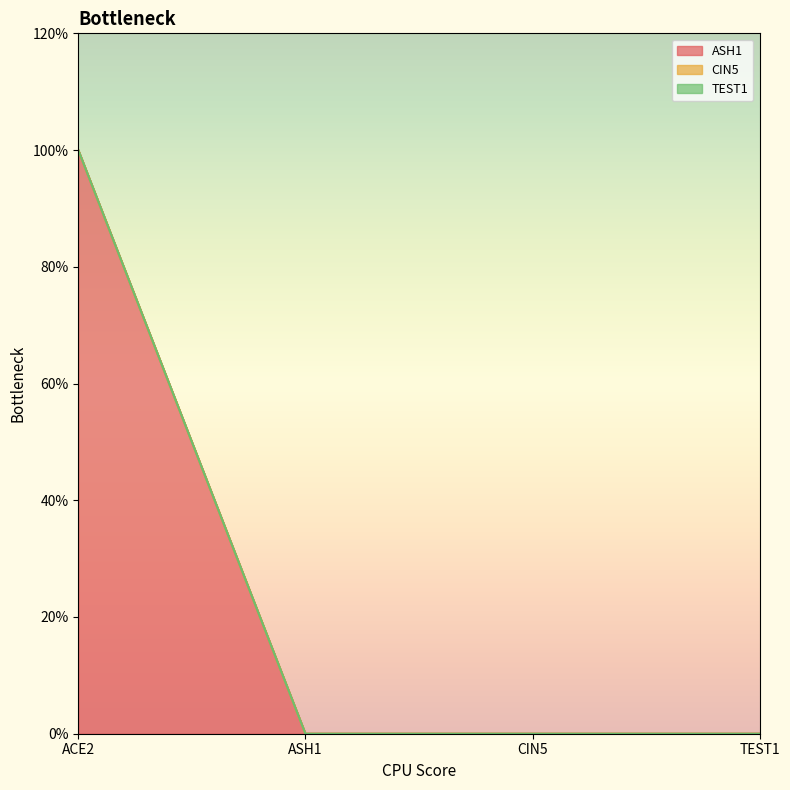

Is it true that TEST1 equals 0 at TEST1?

True